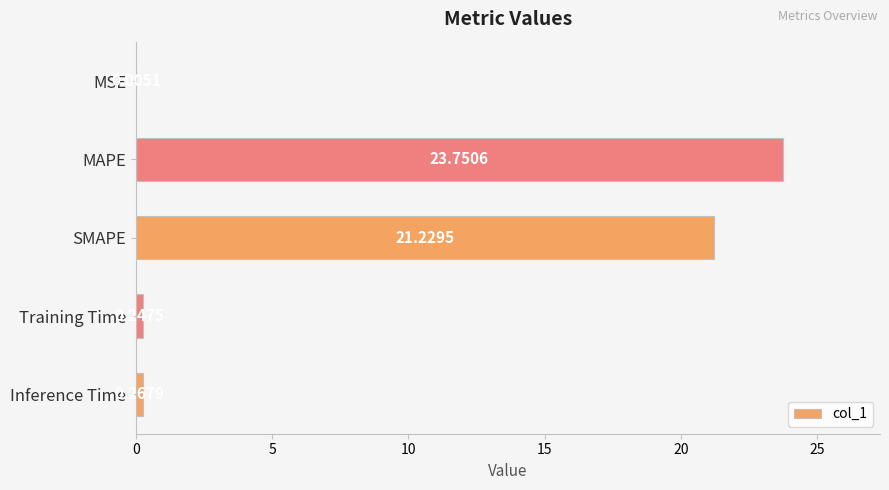

Between SMAPE and Inference Time, which is larger?

SMAPE